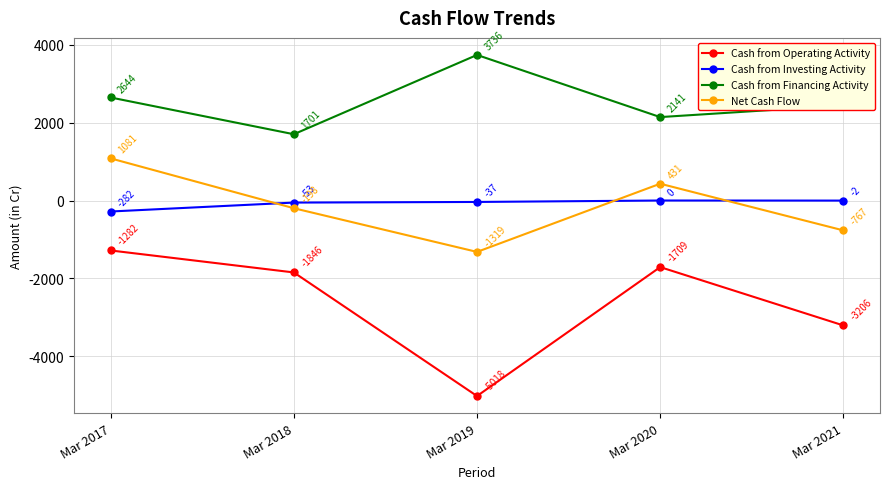

What are all the series names shown in the legend?

Cash from Operating Activity, Cash from Investing Activity, Cash from Financing Activity, Net Cash Flow